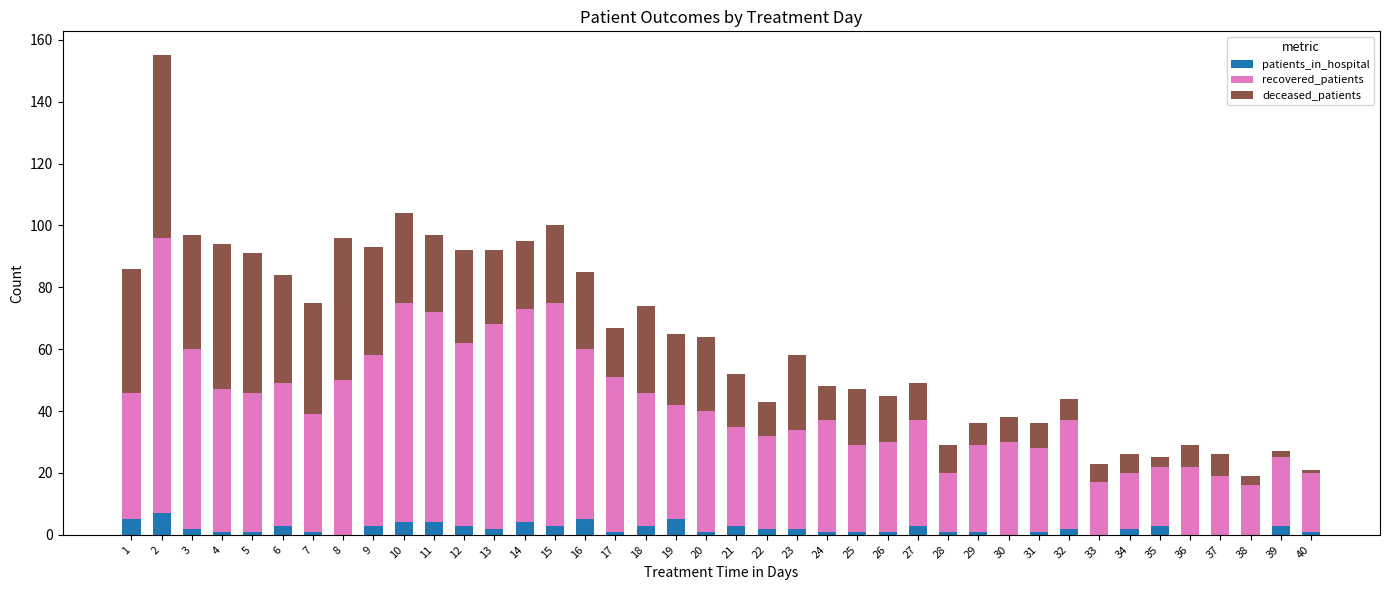

Is it true that patients_in_hospital equals 3 at 15?

True